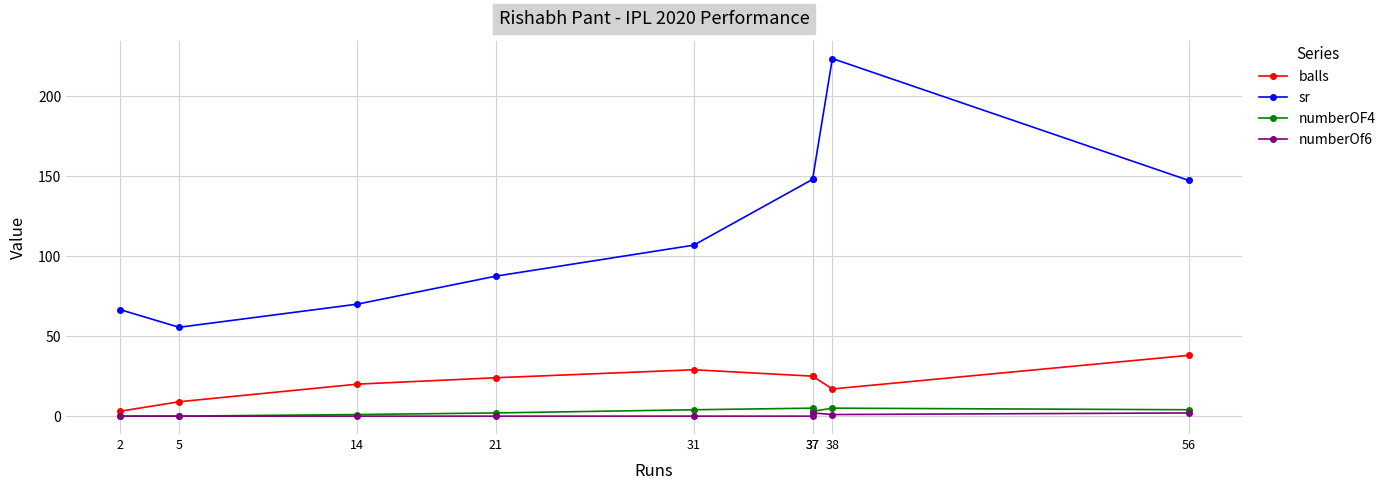

Reading left to right, list all the values displayed in this chart.

balls: 2=3.0	5=9.0	14=20.0	21=24.0	31=29.0	37=25.0	37=25.0	38=17.0	56=38.0
sr: 2=66.7	5=55.5	14=70.0	21=87.5	31=106.9	37=148.0	37=148.0	38=223.5	56=147.4
numberOF4: 2=0.0	5=0.0	14=1.0	21=2.0	31=4.0	37=5.0	37=3.0	38=5.0	56=4.0
numberOf6: 2=0.0	5=0.0	14=0.0	21=0.0	31=0.0	37=0.0	37=2.0	38=1.0	56=2.0